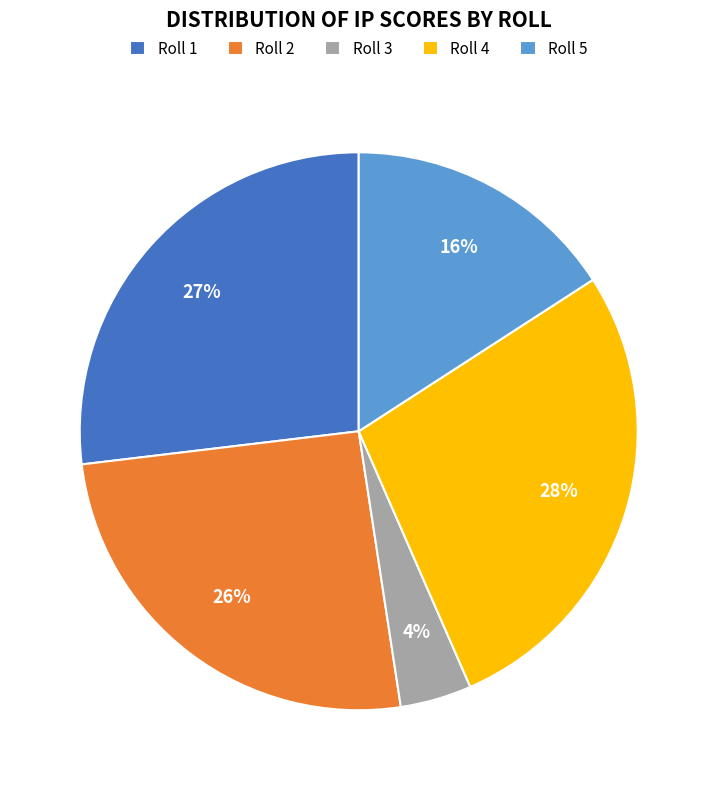

To the nearest percent, what is the difference between the Roll 1 and Roll 3 slice percentages?

23%